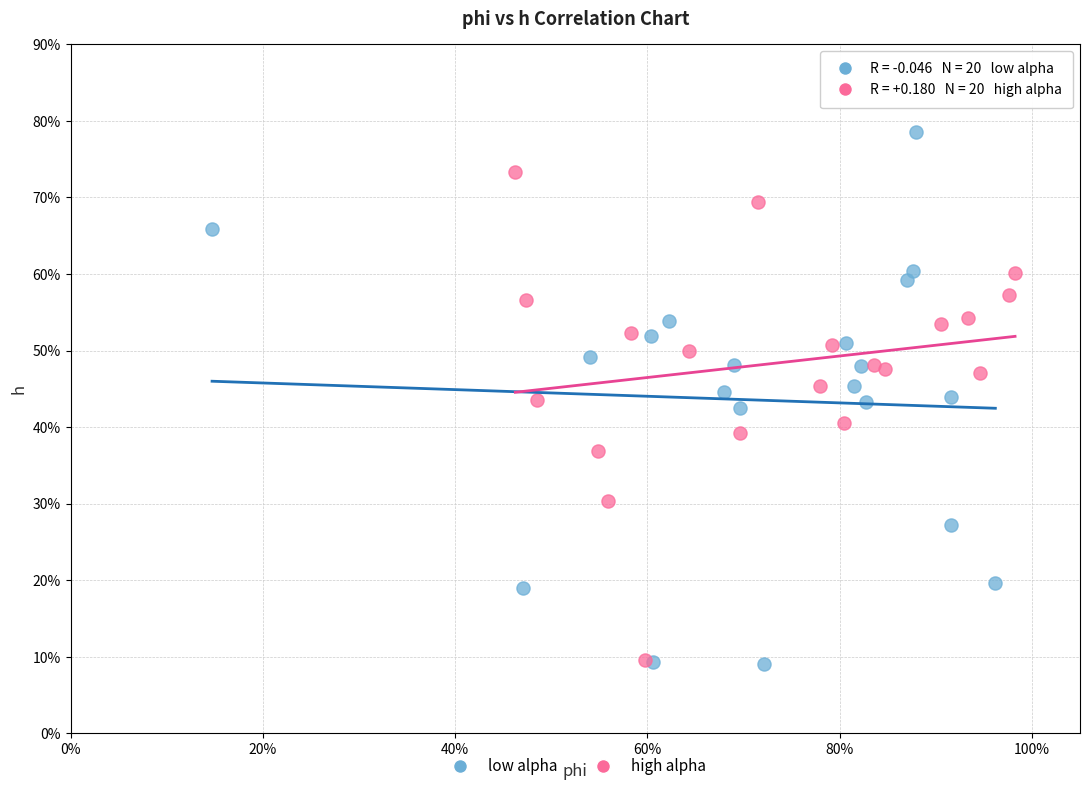

What are all the series names shown in the legend?

low alpha, high alpha